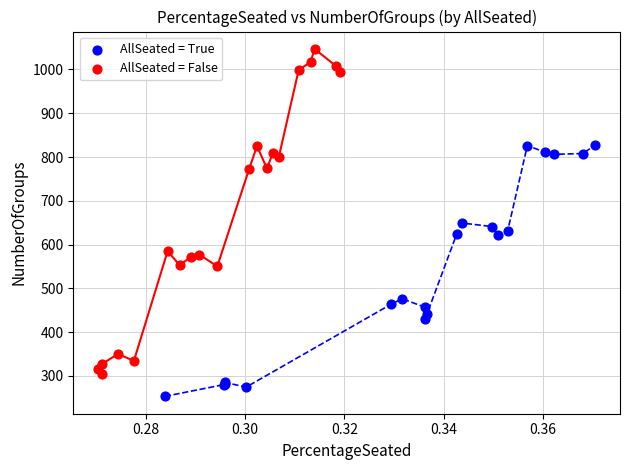

Which series contains the highest Y value?

AllSeated = False